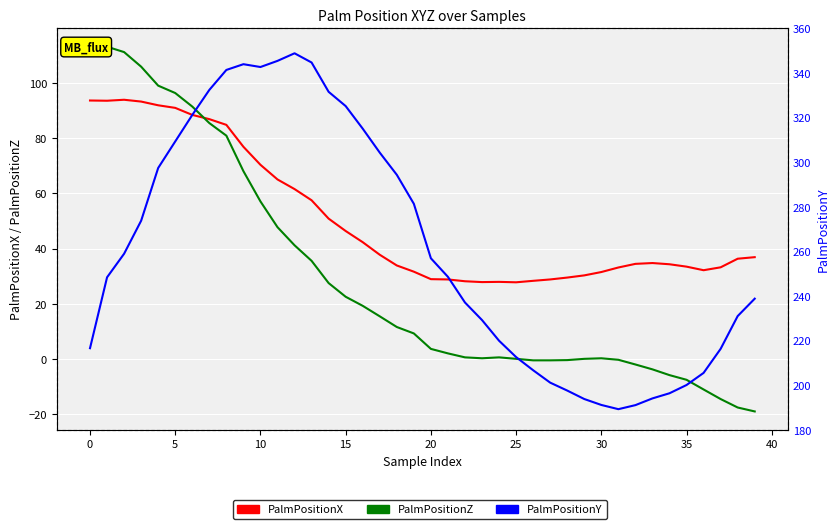

How many times do PalmPositionZ and PalmPositionX cross each other?

1